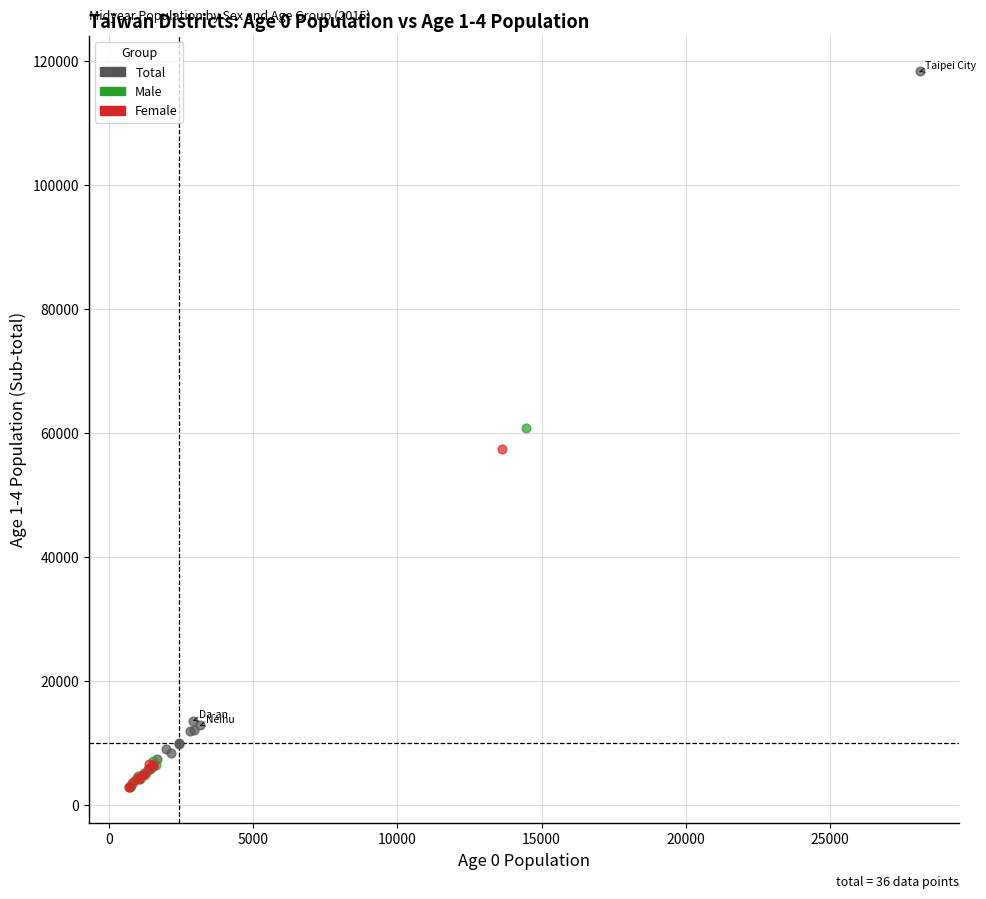

Which series reaches the maximum Y coordinate?

Total